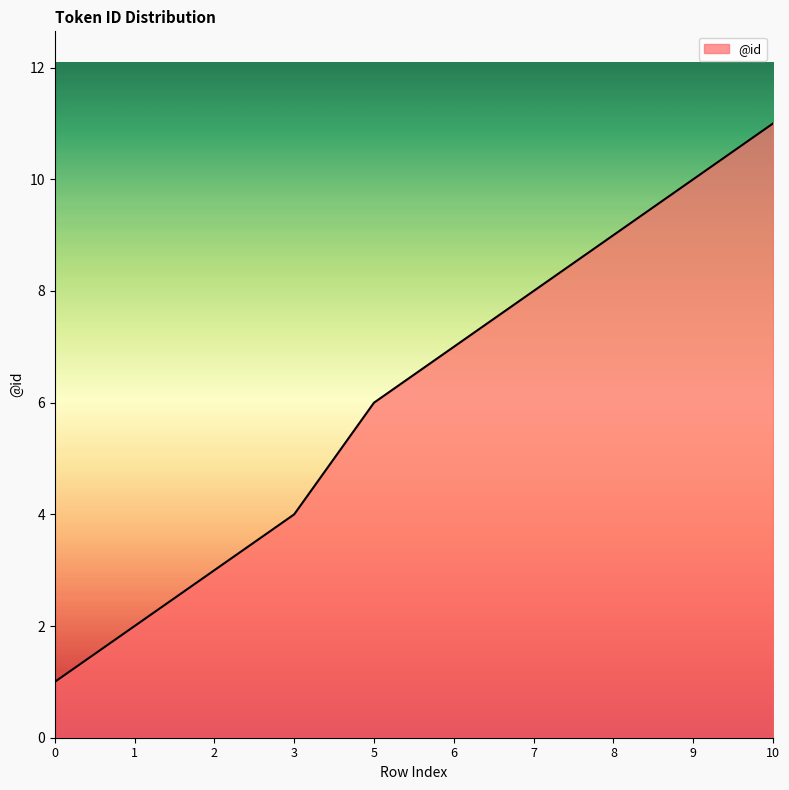

Between 2 and 6, which is larger?

6